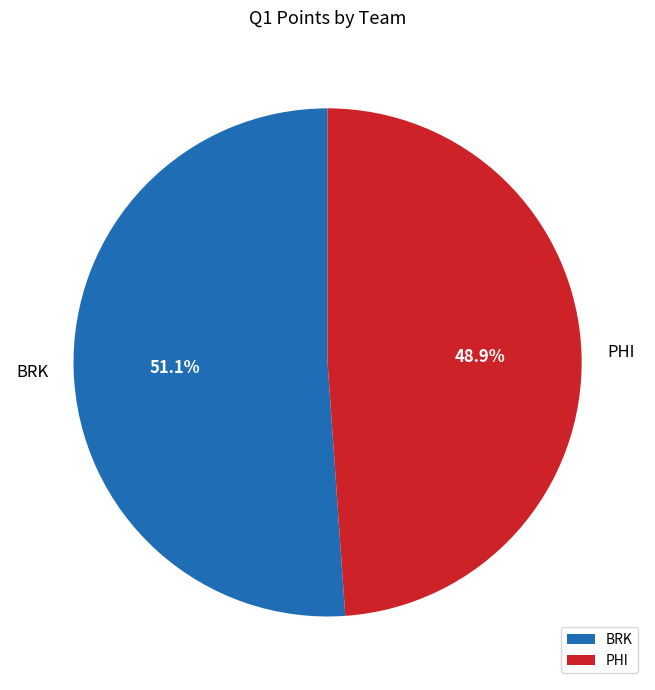

How many slices are in this pie chart?

2